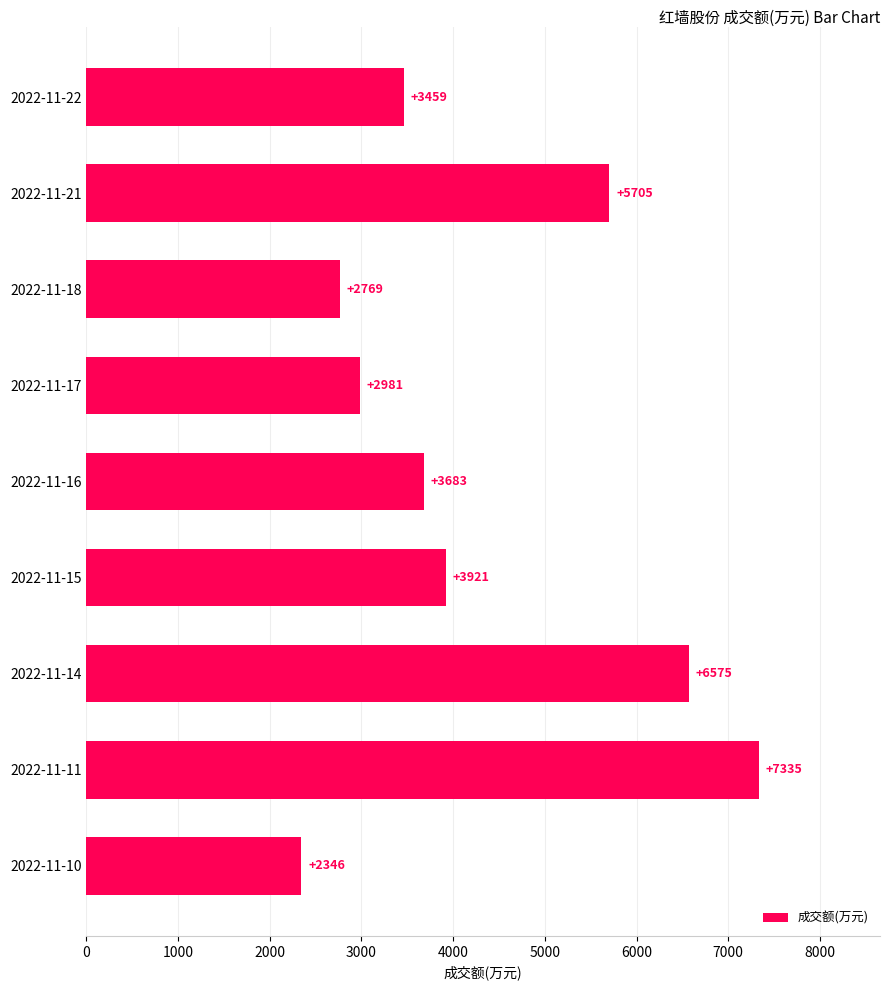

List the labels in order of value, largest first.

2022-11-11, 2022-11-14, 2022-11-21, 2022-11-15, 2022-11-16, 2022-11-22, 2022-11-17, 2022-11-18, 2022-11-10